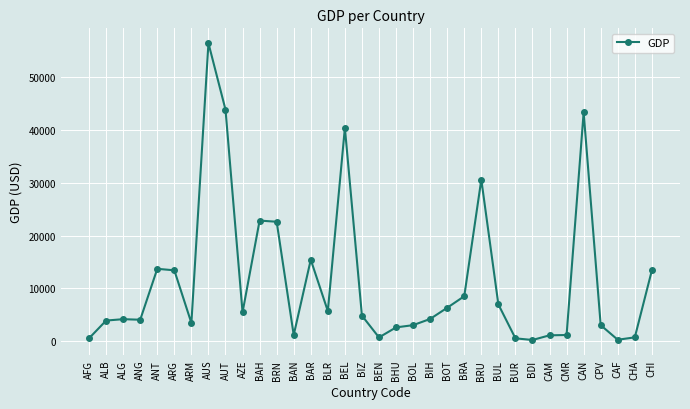

Where is the data nearest to the value 28294?

BRU